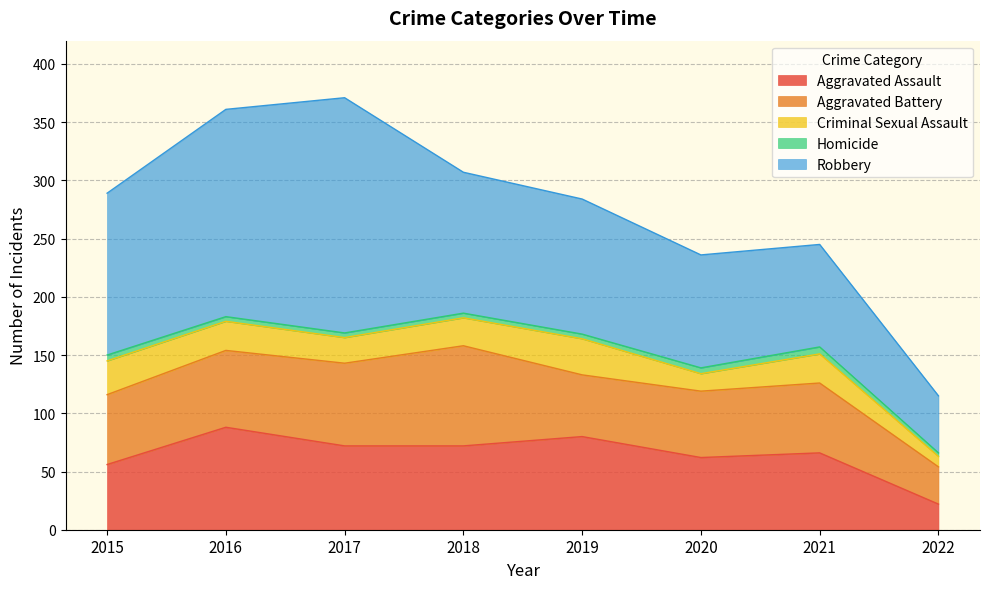

Which series has the largest total across all categories?

Robbery